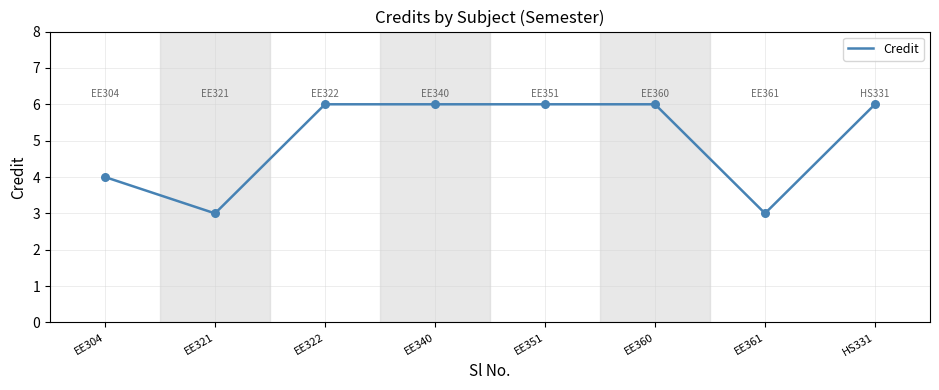

Which has a higher value, EE304 or EE360?

EE360